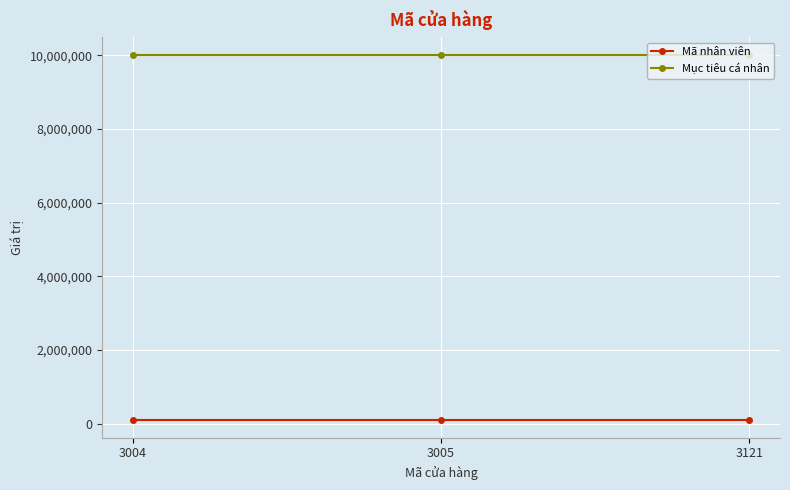

The Mục tiêu cá nhân series shows 5913880 at 3005. True or false?

False